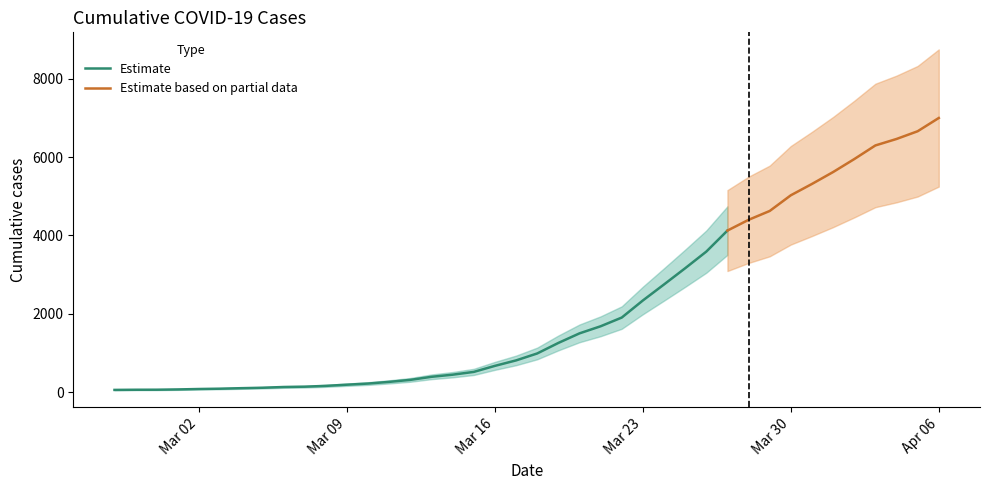

Reading left to right, list all the values displayed in this chart.

2020-02-27=64	2020-02-28=68	2020-02-29=69	2020-03-01=76	2020-03-02=87	2020-03-03=95	2020-03-04=108	2020-03-05=119	2020-03-06=138	2020-03-07=146	2020-03-08=167	2020-03-09=197	2020-03-10=226	2020-03-11=269	2020-03-12=320	2020-03-13=398	2020-03-14=452	2020-03-15=523	2020-03-16=677	2020-03-17=816	2020-03-18=993	2020-03-19=1261	2020-03-20=1505	2020-03-21=1686	2020-03-22=1908	2020-03-23=2344	2020-03-24=2752	2020-03-25=3165	2020-03-26=3589	2020-03-27=4125	2020-03-28=4399	2020-03-29=4625	2020-03-30=5025	2020-03-31=5314	2020-04-01=5617	2020-04-02=5947	2020-04-03=6295	2020-04-04=6460	2020-04-05=6657	2020-04-06=6995